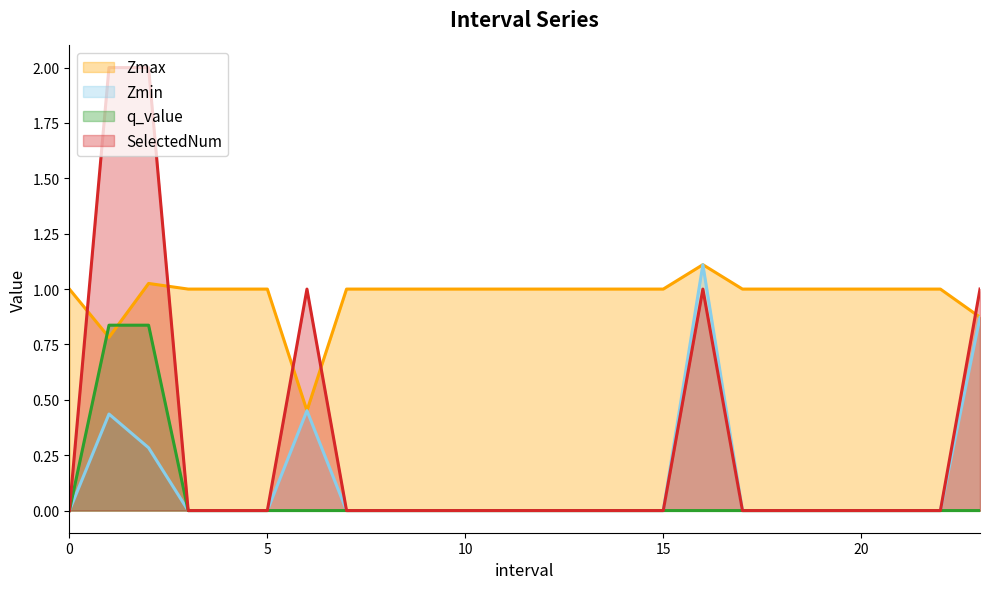

Is the value of SelectedNum at 10 greater than the value of q_value at 4?

No